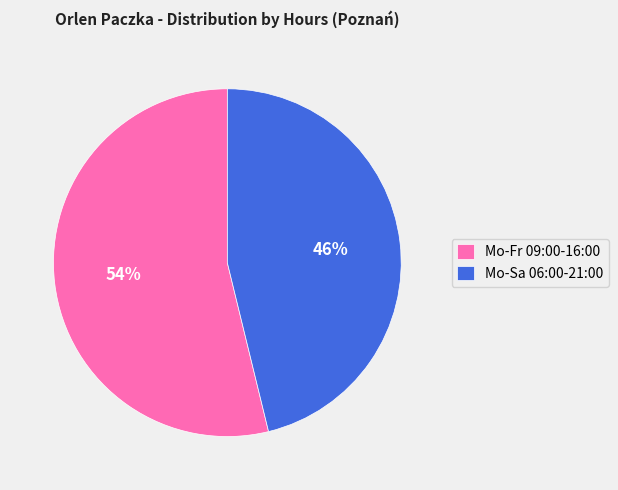

Count the number of slices in the pie.

2